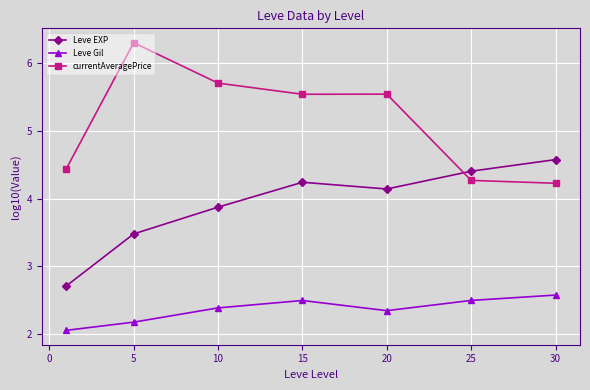

What is the sum of all currentAveragePrice values?

36.0